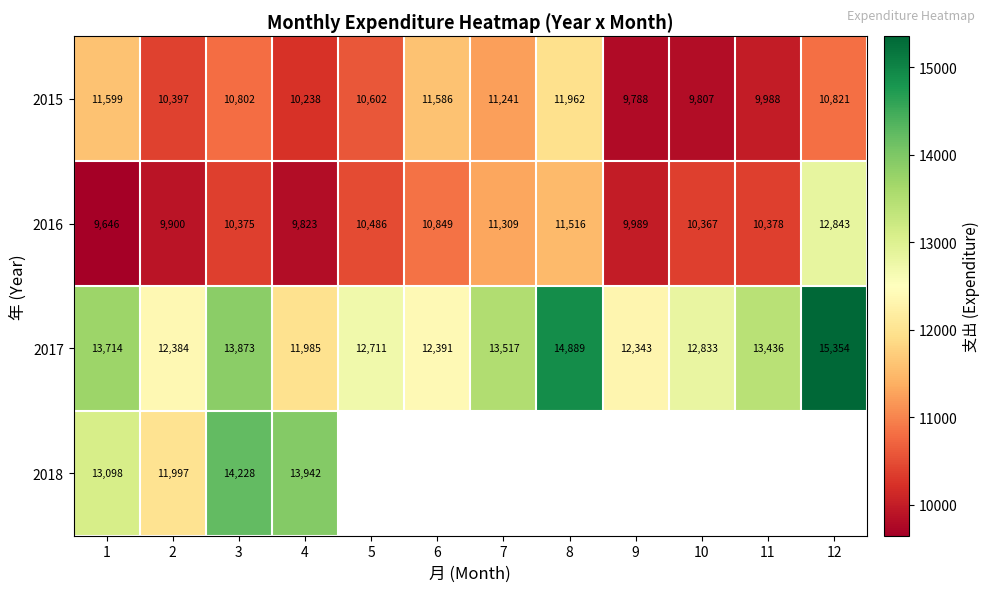

Count the number of data series in this chart.

4